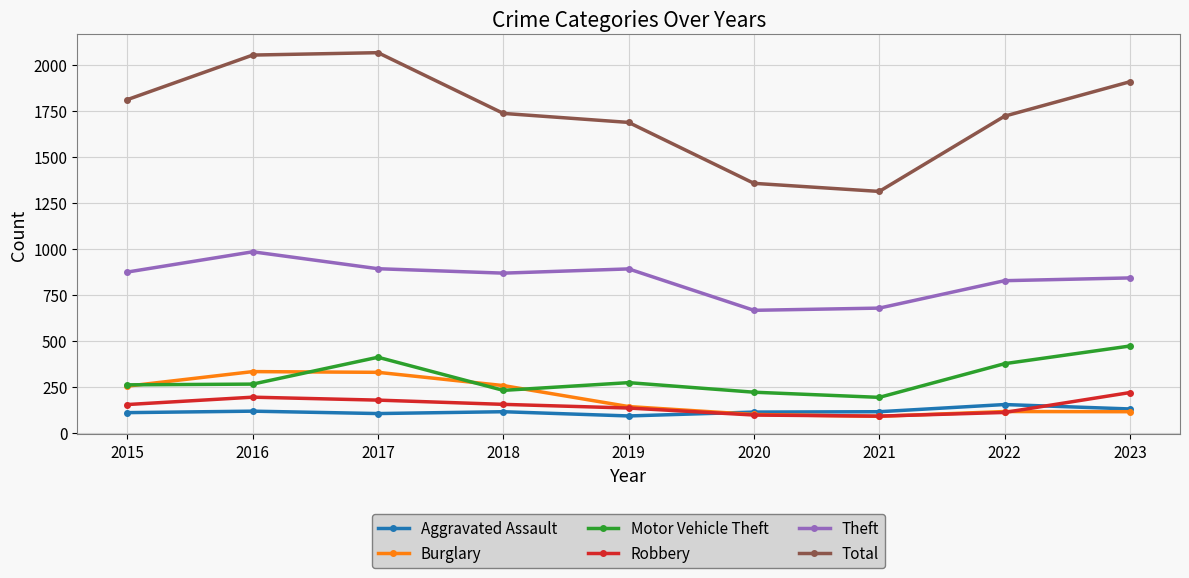

How many categories are shown in the chart?

9